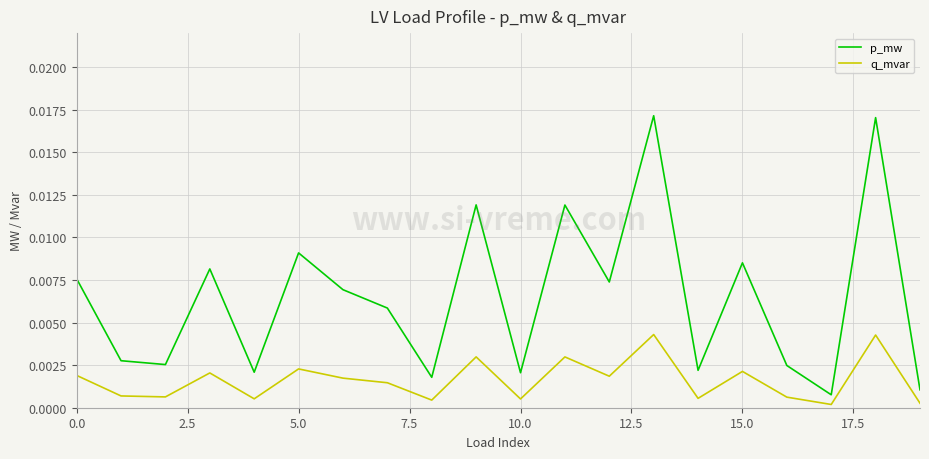

True or false: p_mw and q_mvar cross at least once.

False